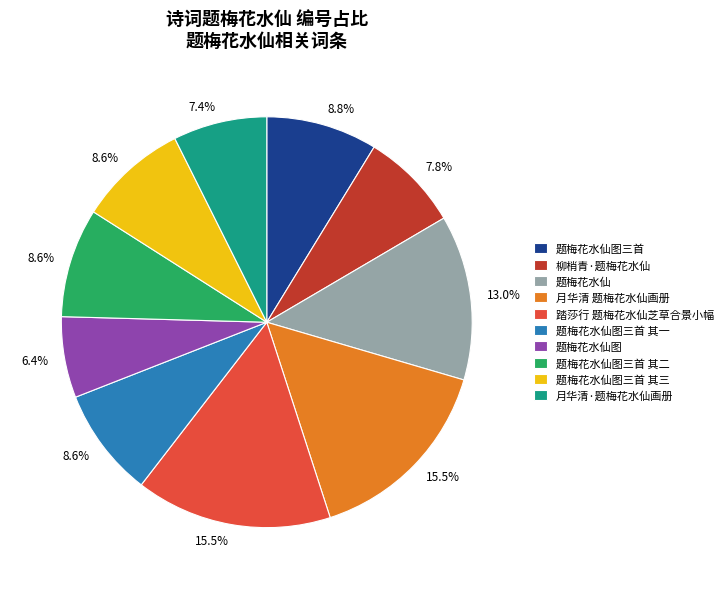

Combined, do 柳梢青·题梅花水仙 and 题梅花水仙图三首 其二 account for over 50%?

No